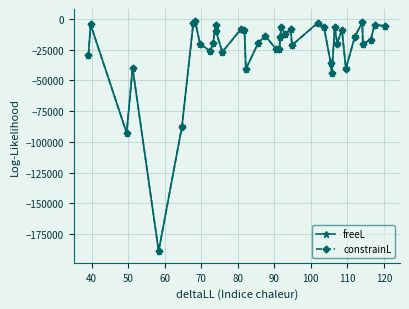

How many lines are shown in the chart?

2